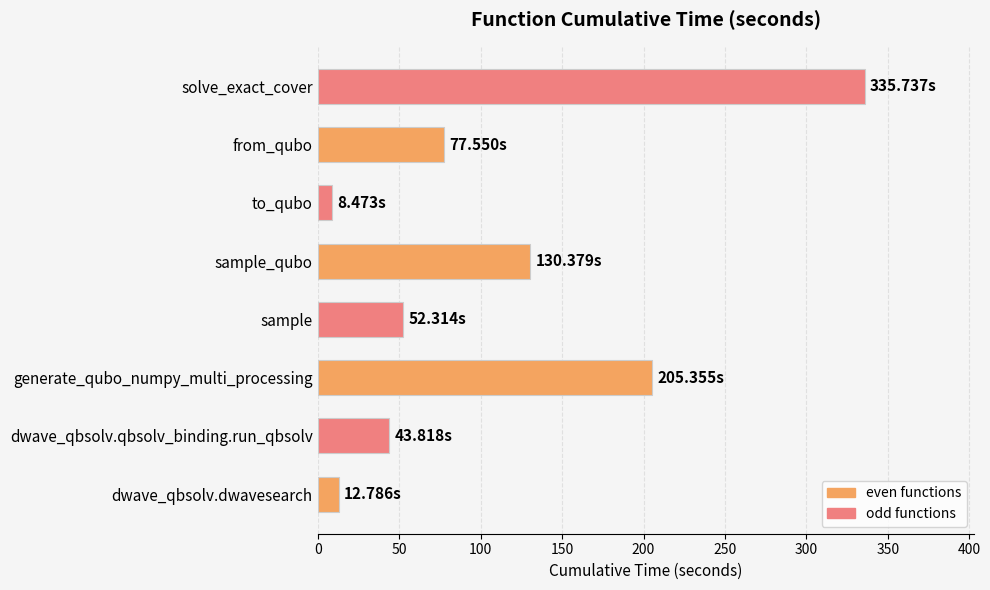

At which category does the chart reach its minimum across all series?

to_qubo